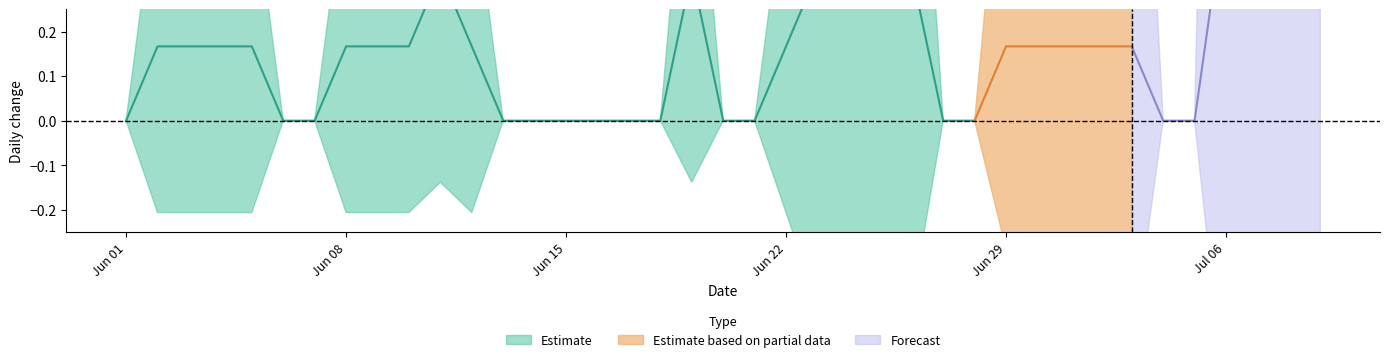

What is the sum of the TG values at 2020-07-08 and 2020-06-14?

1